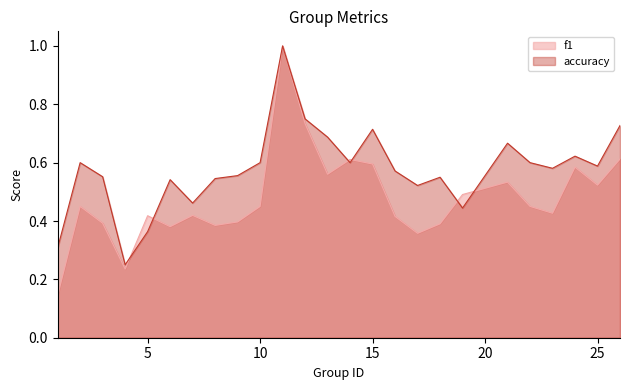

How many accuracy values are between 0 and 1?

25